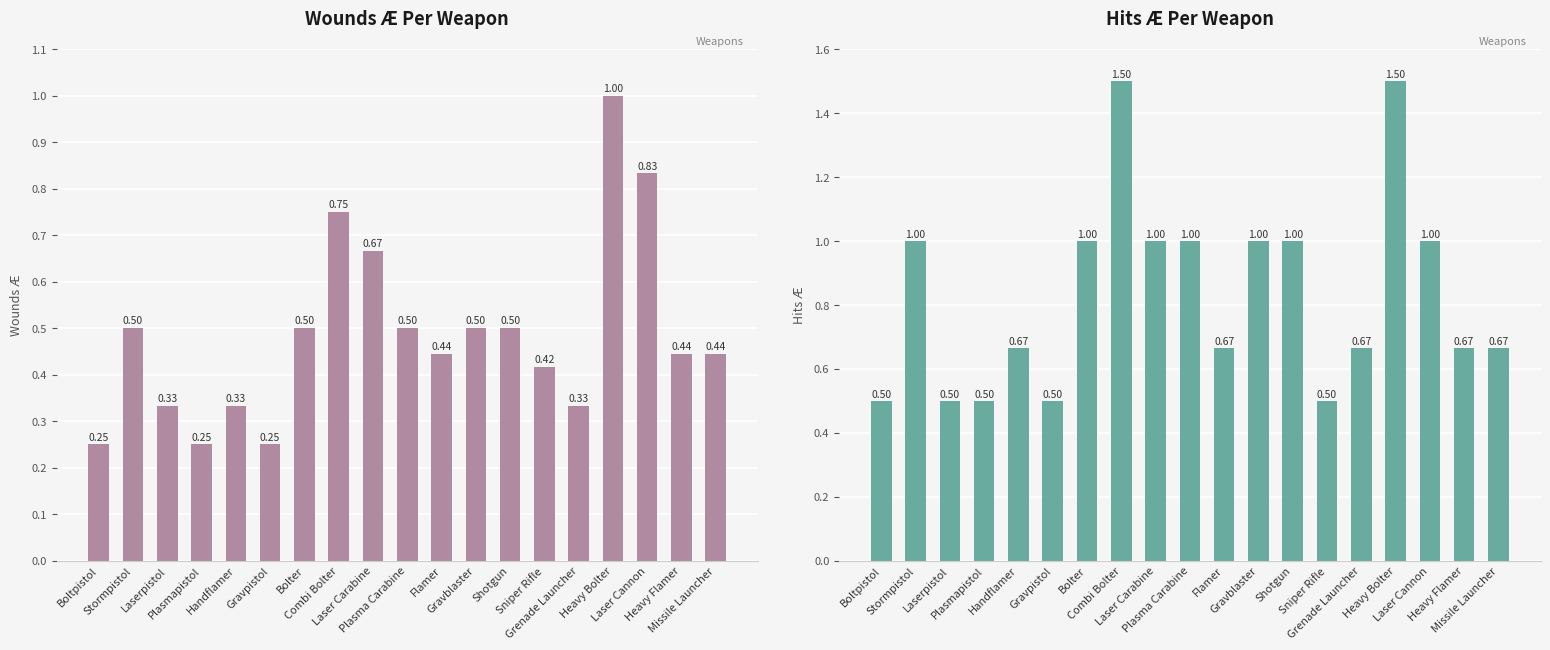

Reading left to right, extract all data points from this chart.

Wounds Æ: 0.2	0.5	0.3	0.2	0.3	0.2	0.5	0.8	0.7	0.5	0.4	0.5	0.5	0.4	0.3	1.0	0.8	0.4	0.4
Hits Æ: 0.5	1.0	0.5	0.5	0.7	0.5	1.0	1.5	1.0	1.0	0.7	1.0	1.0	0.5	0.7	1.5	1.0	0.7	0.7